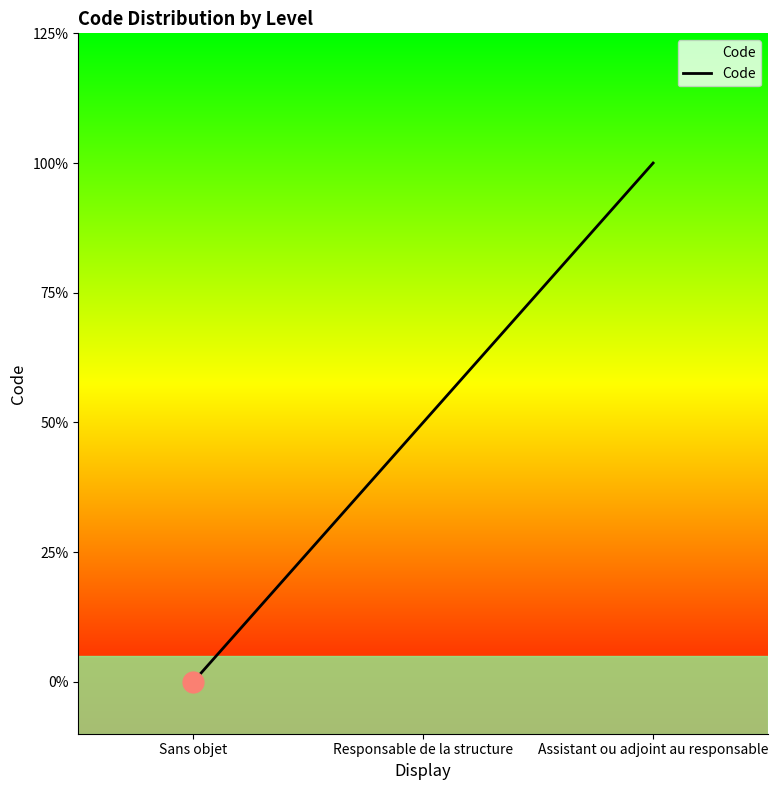

Does the chart display data point markers on the line(s)?

No